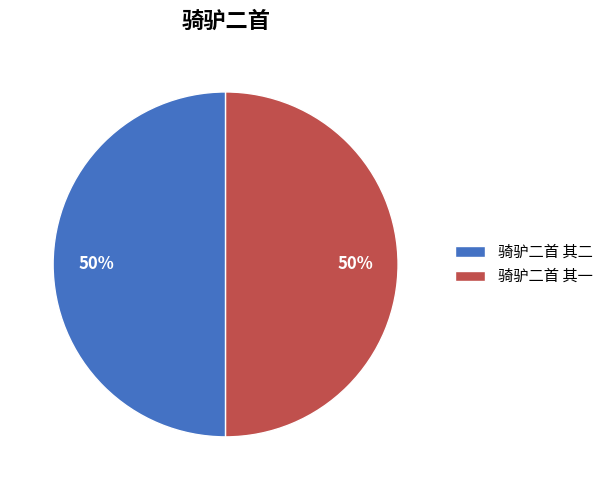

Approximately how many times larger is the value at 骑驴二首 其二 compared to 骑驴二首 其一?

1.0